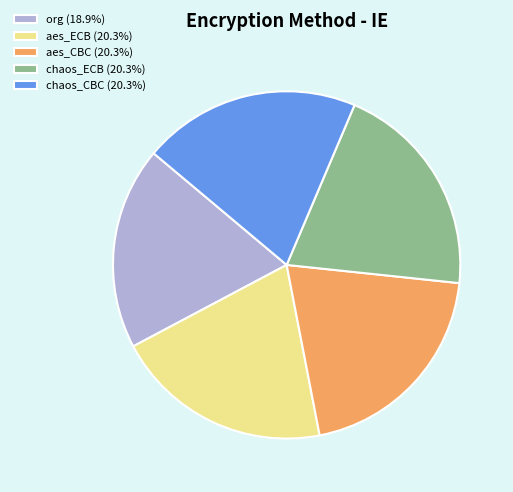

Combined, do chaos_CBC (20.3%) and chaos_ECB (20.3%) account for over 50%?

No